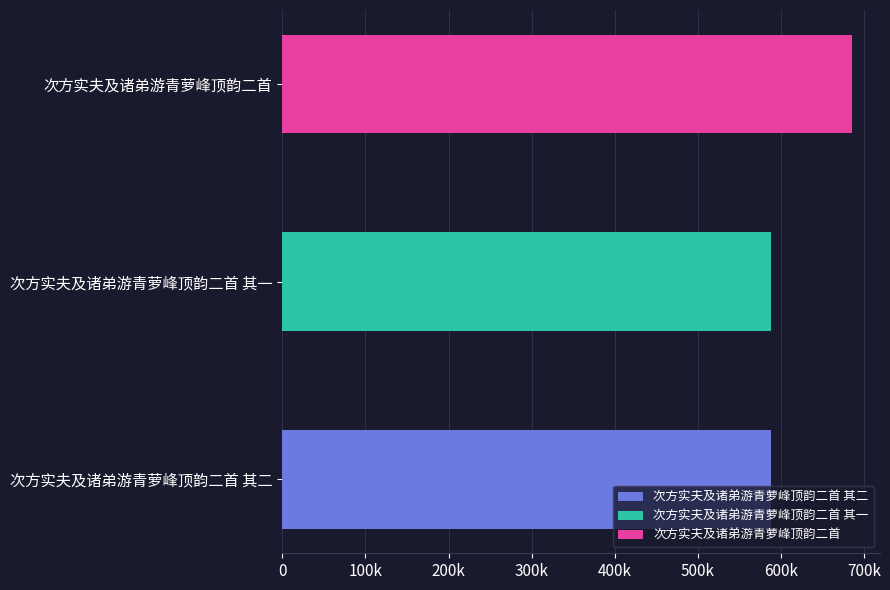

How many bars are there in total?

3